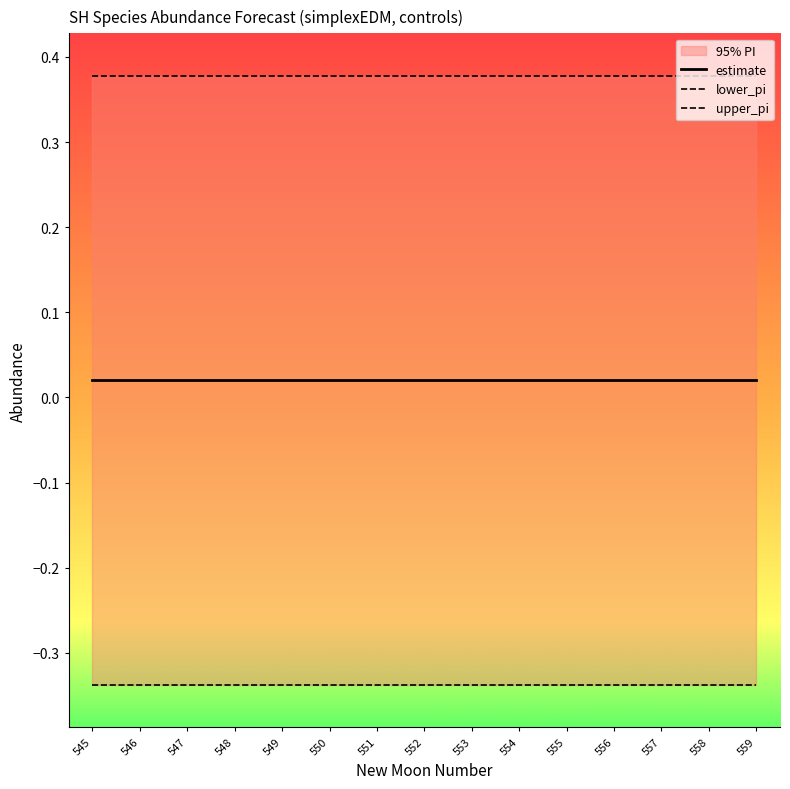

What is the value of the upper_pi point at the 3rd from the left?

0.4